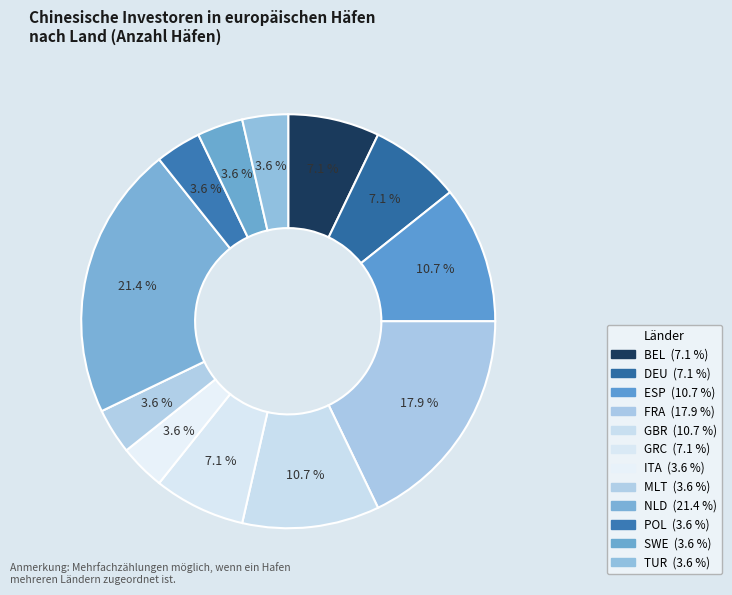

Is TUR the majority of the pie?

No